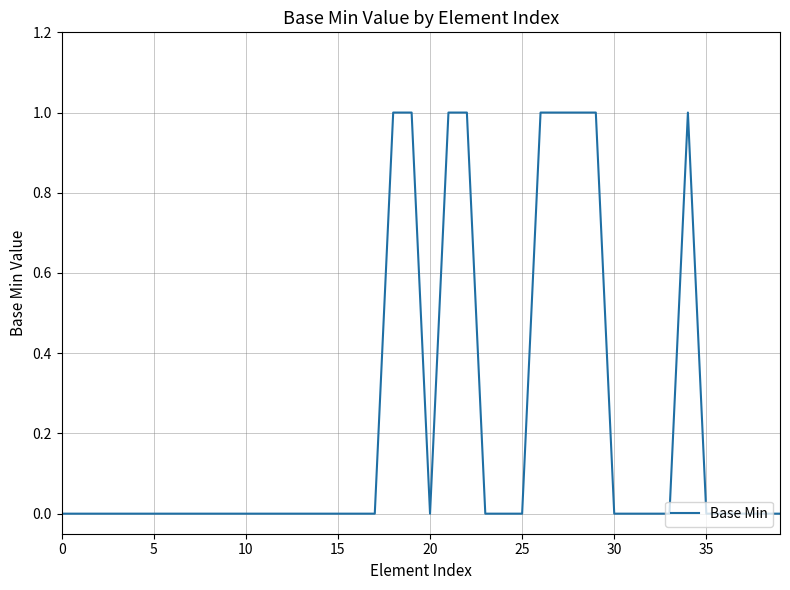

Does the chart display data point markers on the line(s)?

No